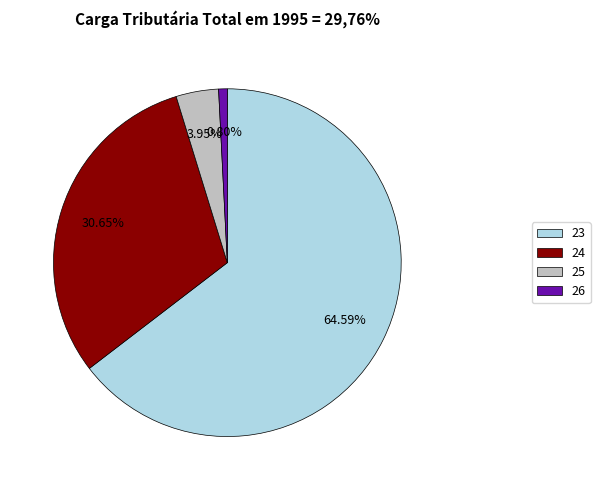

Which slice is the smallest?

26